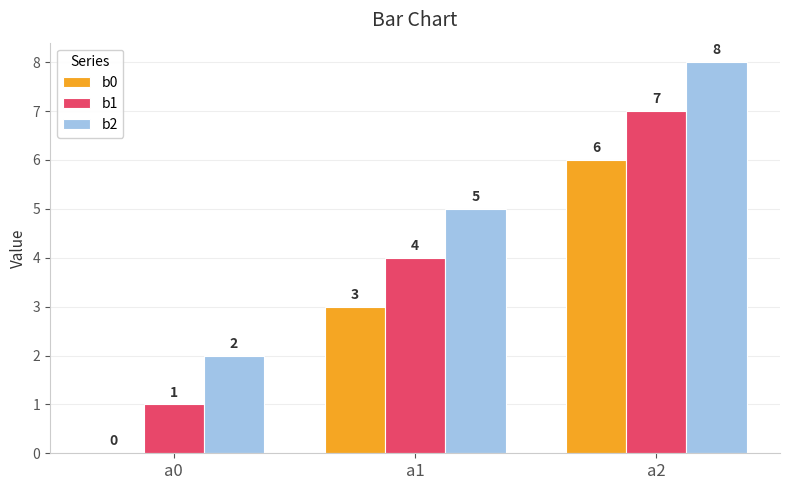

What is the sum of all b1 values?

12